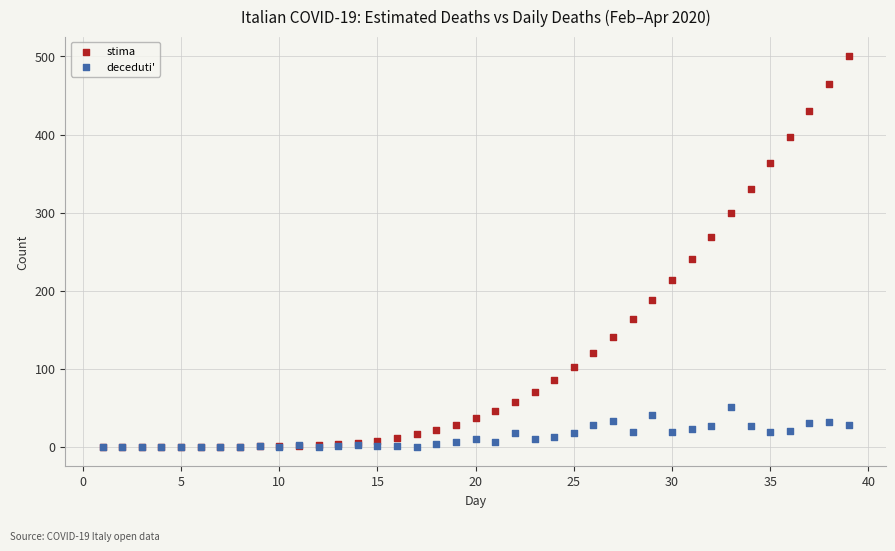

Which series has the widest spread of Y values?

stima